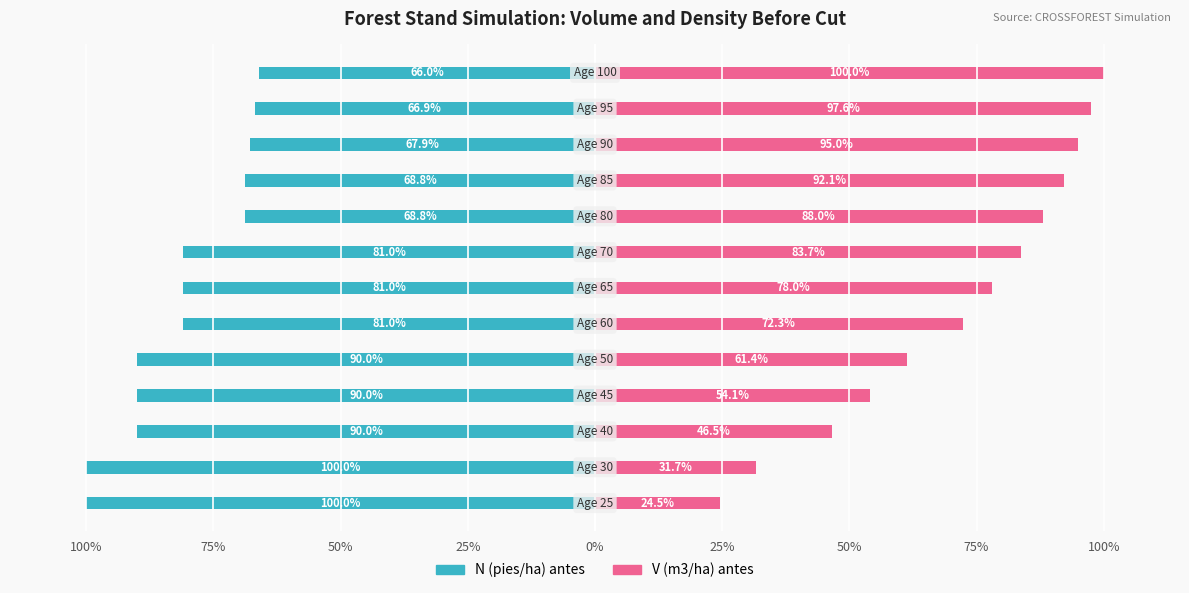

What value does the N (pies/ha) antes series have at 9?

-68.8